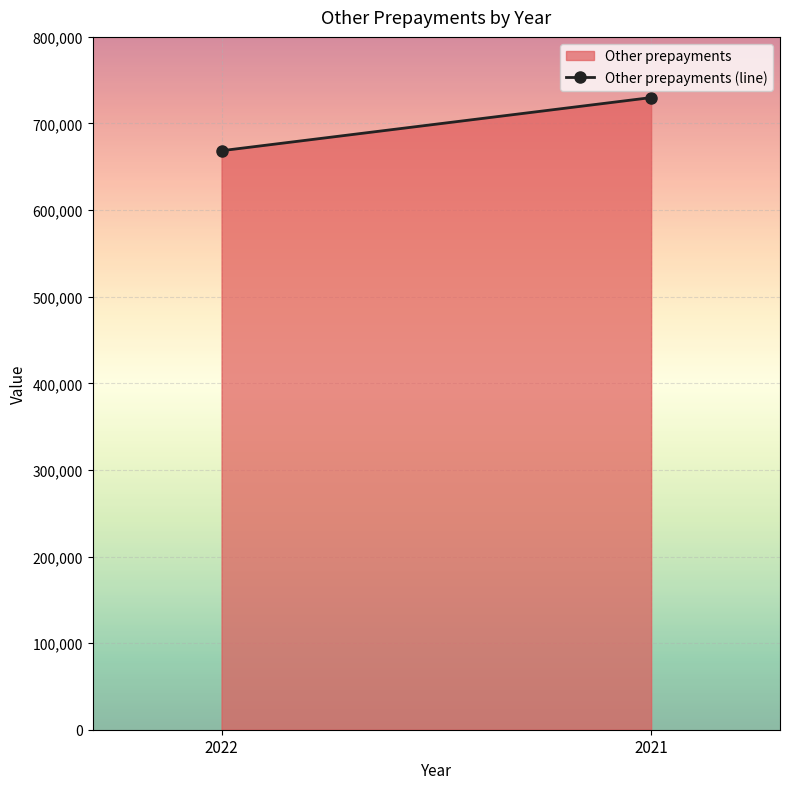

Reading left to right, list all the values displayed in this chart.

668569	729915